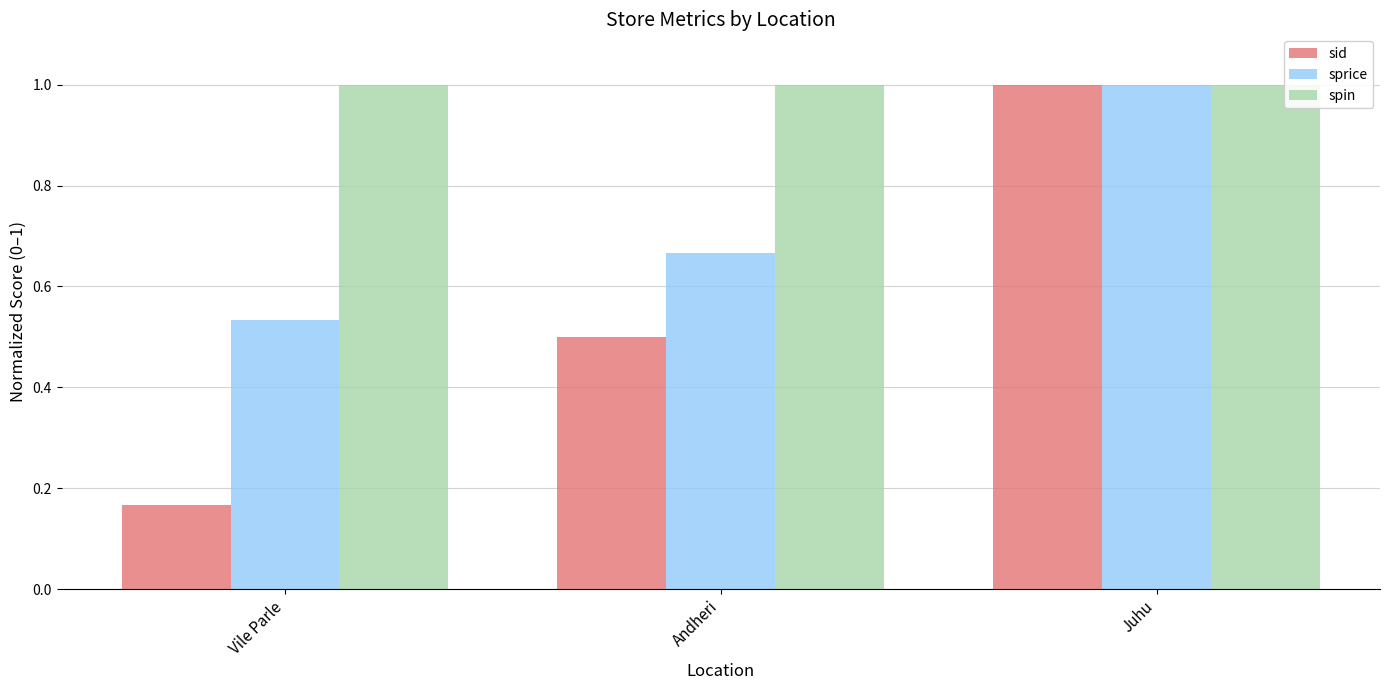

Which category has the lowest value across all series?

Vile Parle